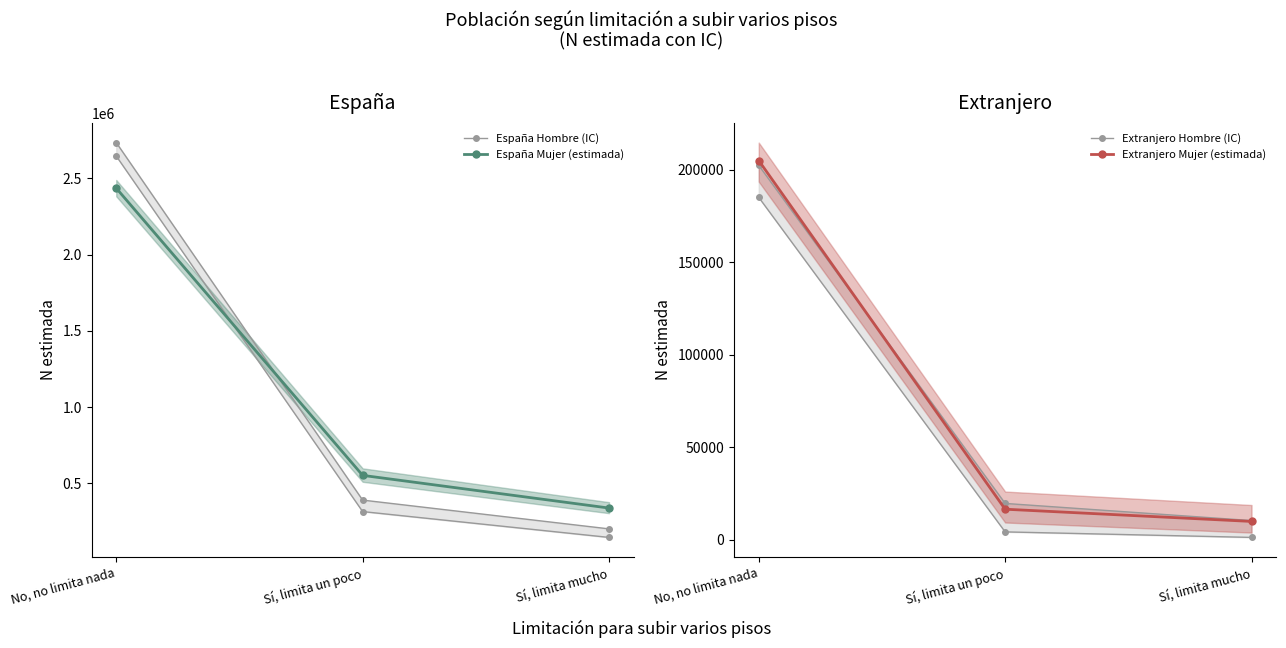

What position from the left is No, no limita nada?

1